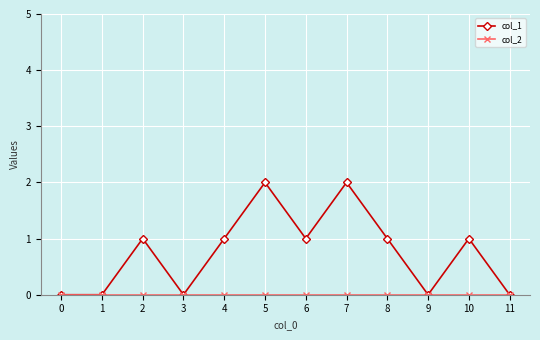

The value of col_1 at 8 is 1. True or false?

True